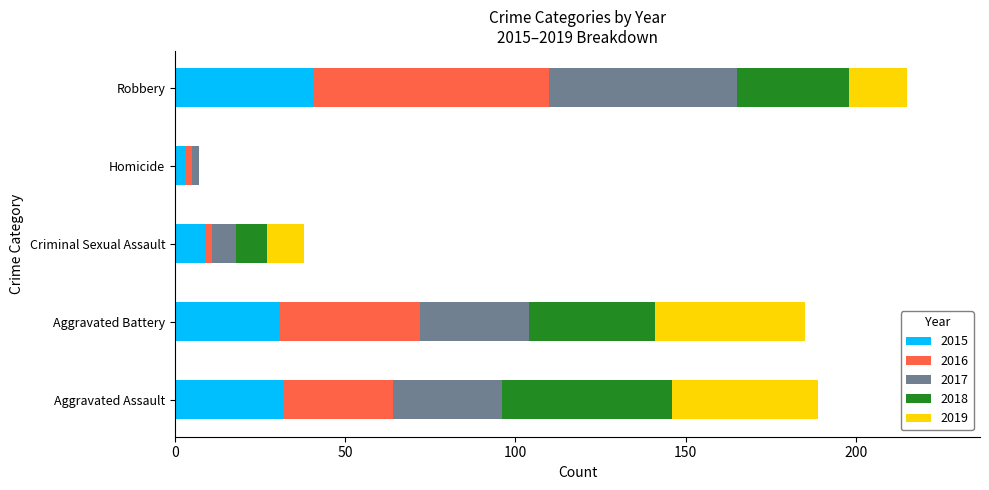

What is the highest value of the 2015 series?

41